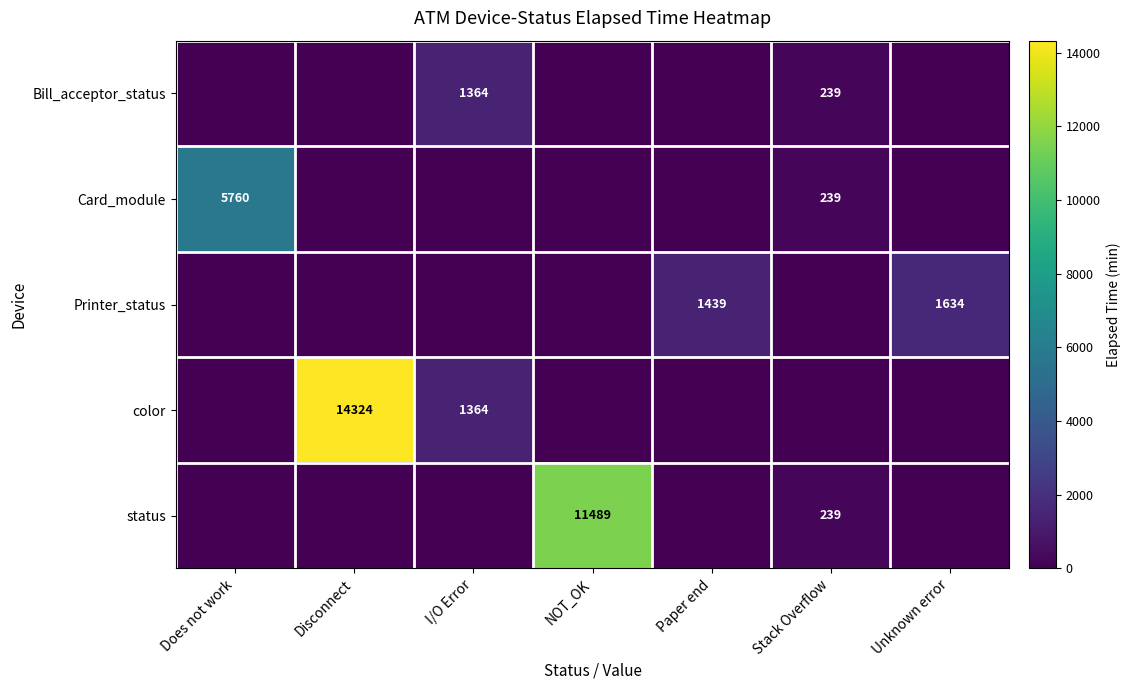

The status series shows 239 at Stack Overflow. True or false?

True